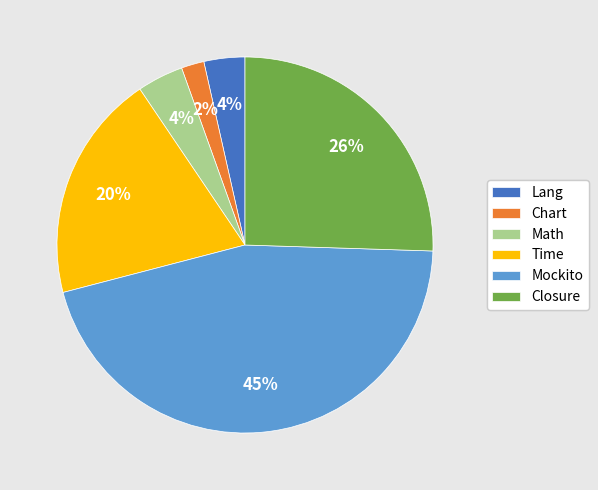

Is Lang the majority of the pie?

No